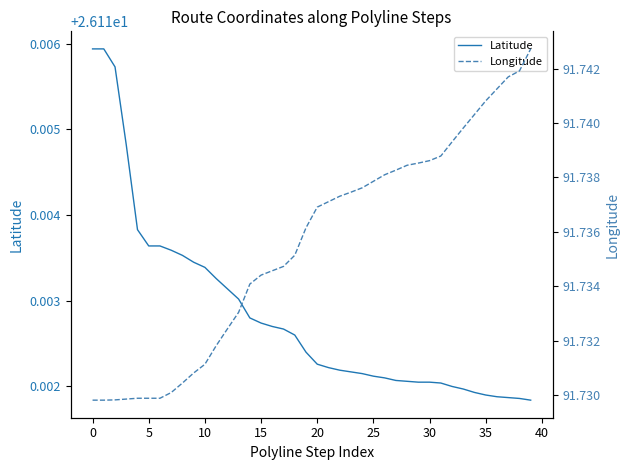

At 5, list the series in order from largest to smallest.

Longitude, Latitude